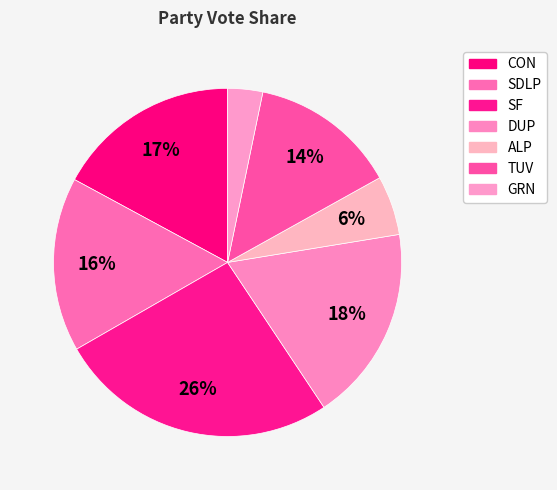

What is the smallest slice in the pie chart?

GRN